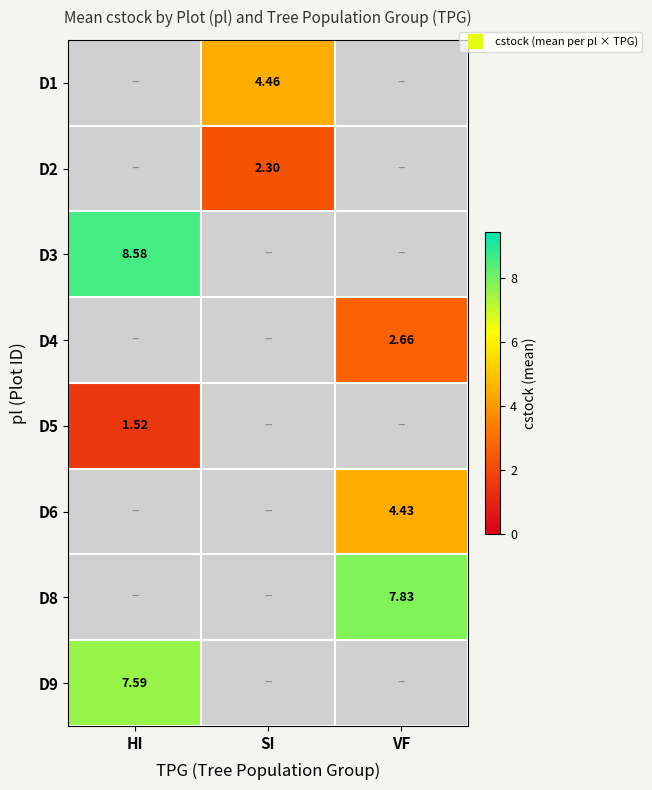

Count the number of data series in this chart.

8